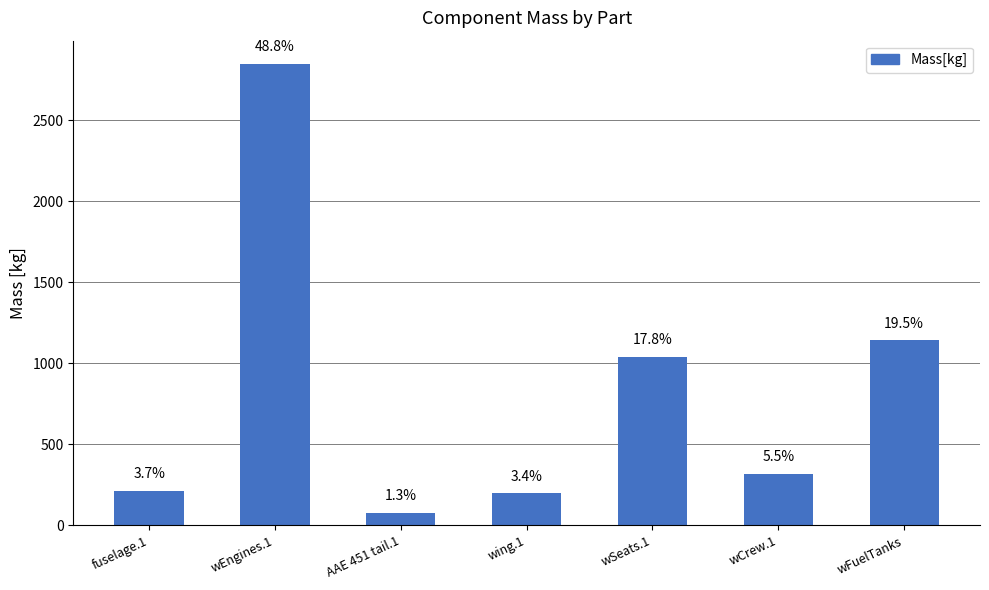

Does the chart contain any negative values?

No